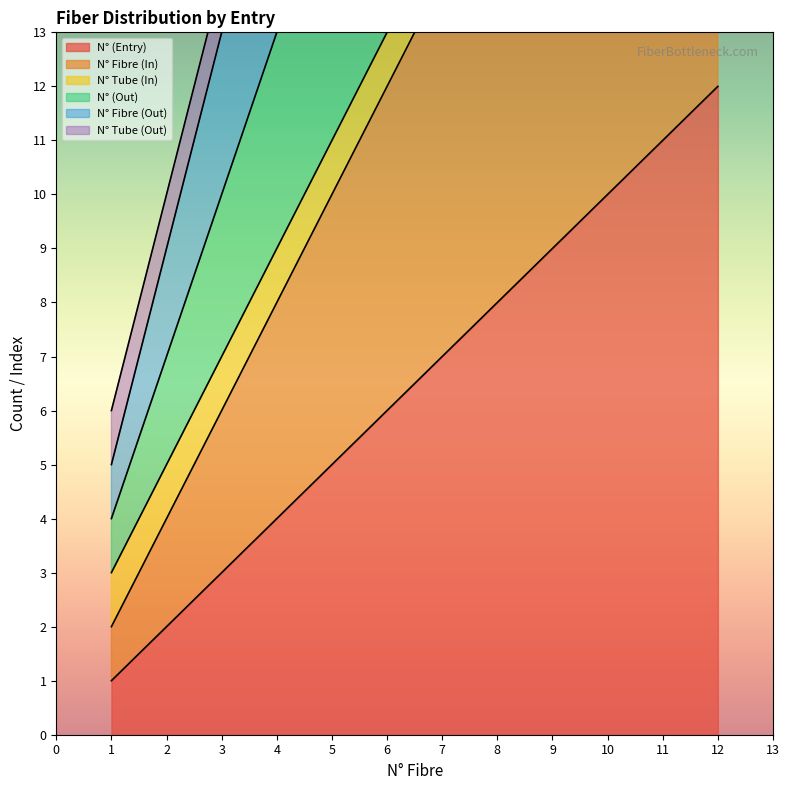

What is the maximum value for N° (Entry)?

12